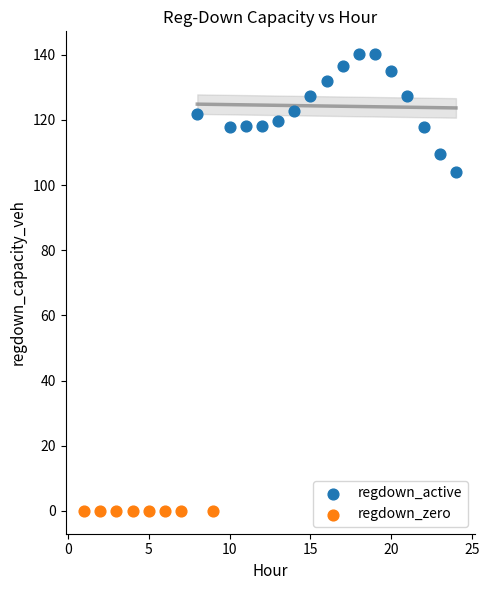

Which series contains the lowest Y value?

regdown_zero